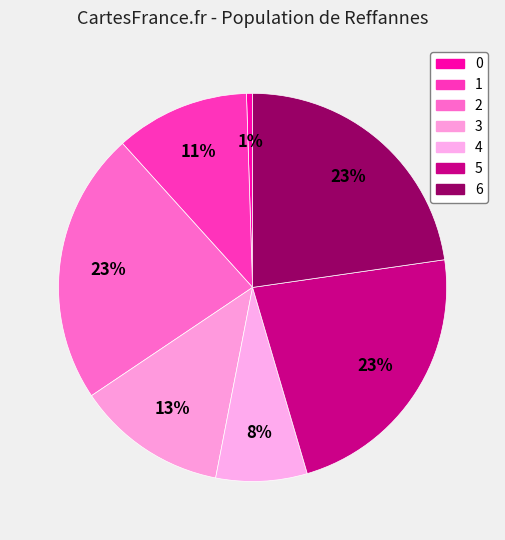

Which has a higher value, 3 or 0?

3